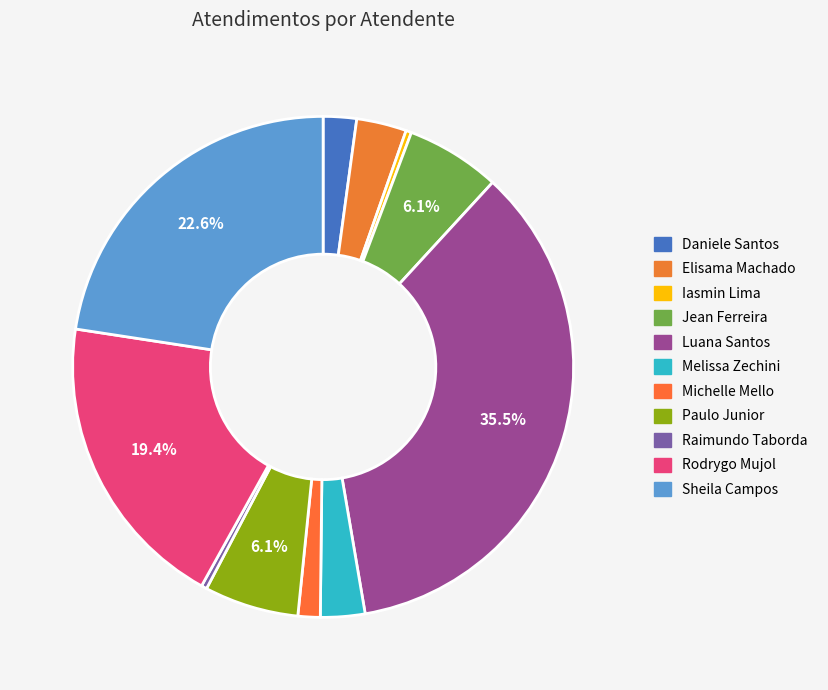

Count the number of slices in the pie.

11